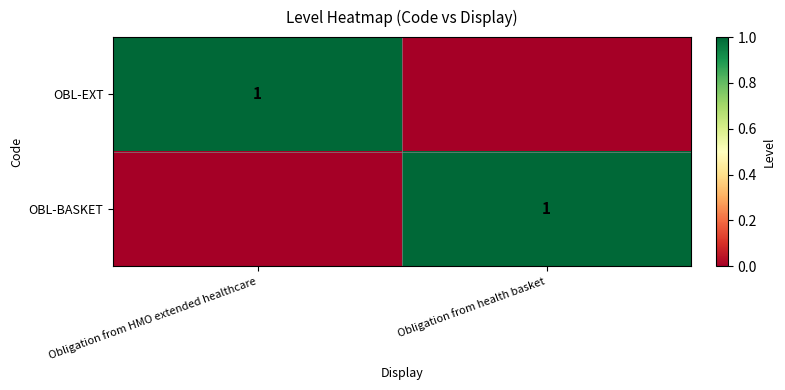

The OBL-EXT series shows 1 at Obligation from HMO extended healthcare. True or false?

True